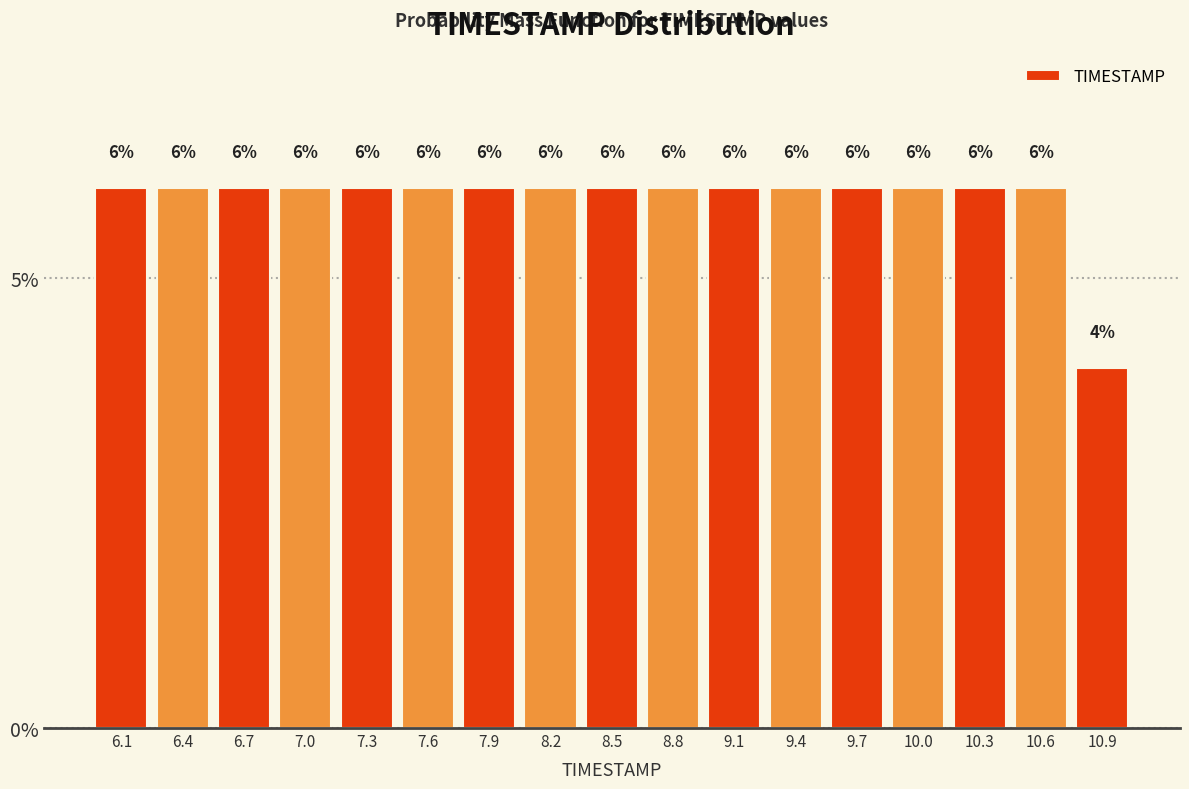

How tall is the bar that spans 7.45 to 7.75 on the x-axis? The bar edges are not printed on the chart, so give them approximately, as read against the axis.

6